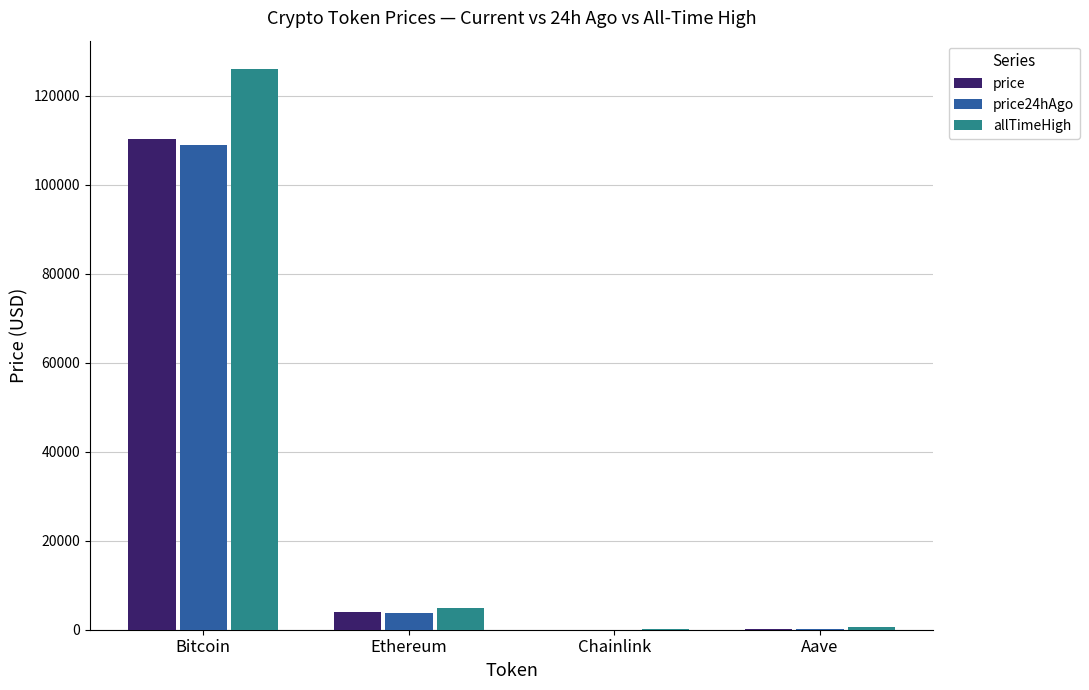

What is the sum of all allTimeHigh values?

131740.4